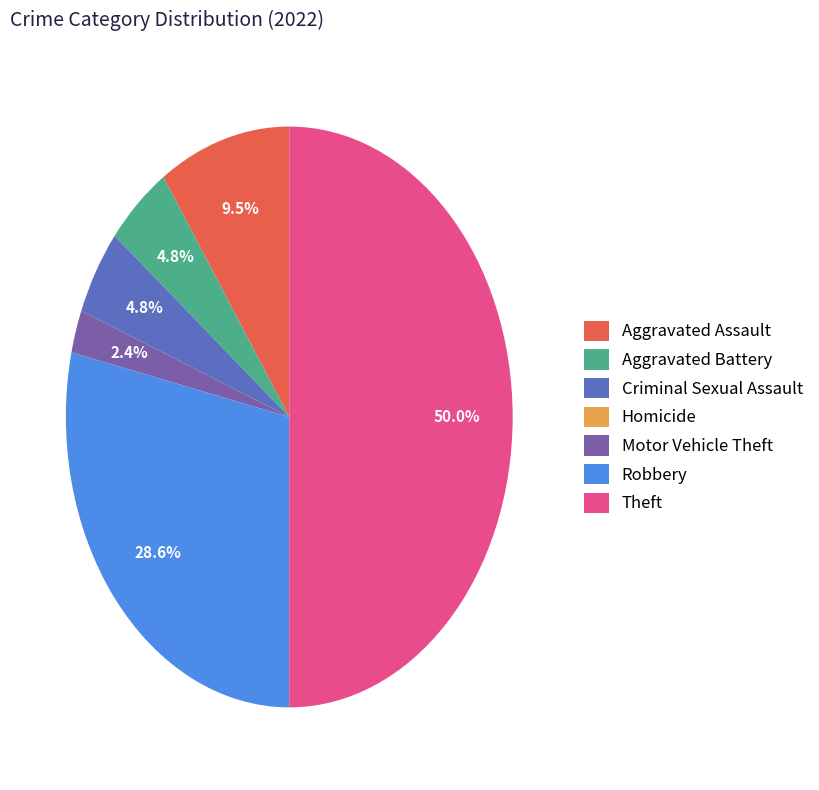

To the nearest percent, what percentage of the pie is Motor Vehicle Theft?

2%